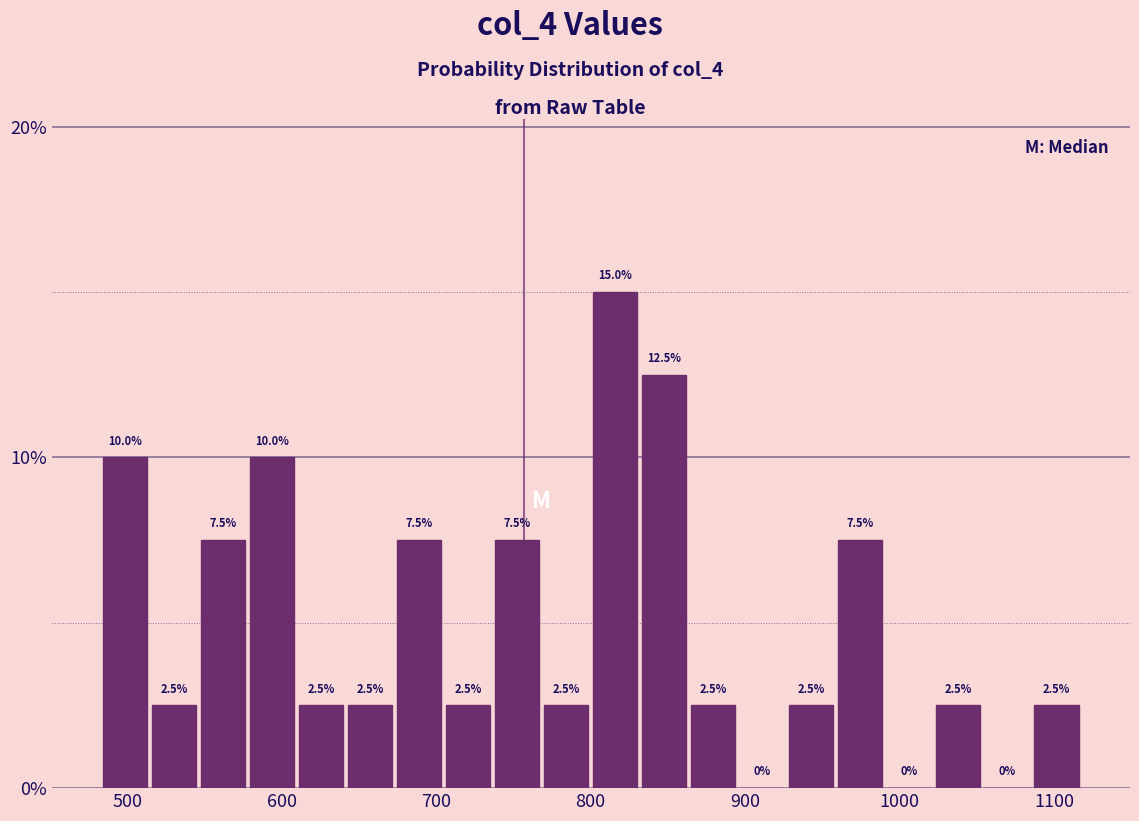

Around what value on the x-axis is the tallest bar? Give the approximate position of its centre, as read against the axis.

820